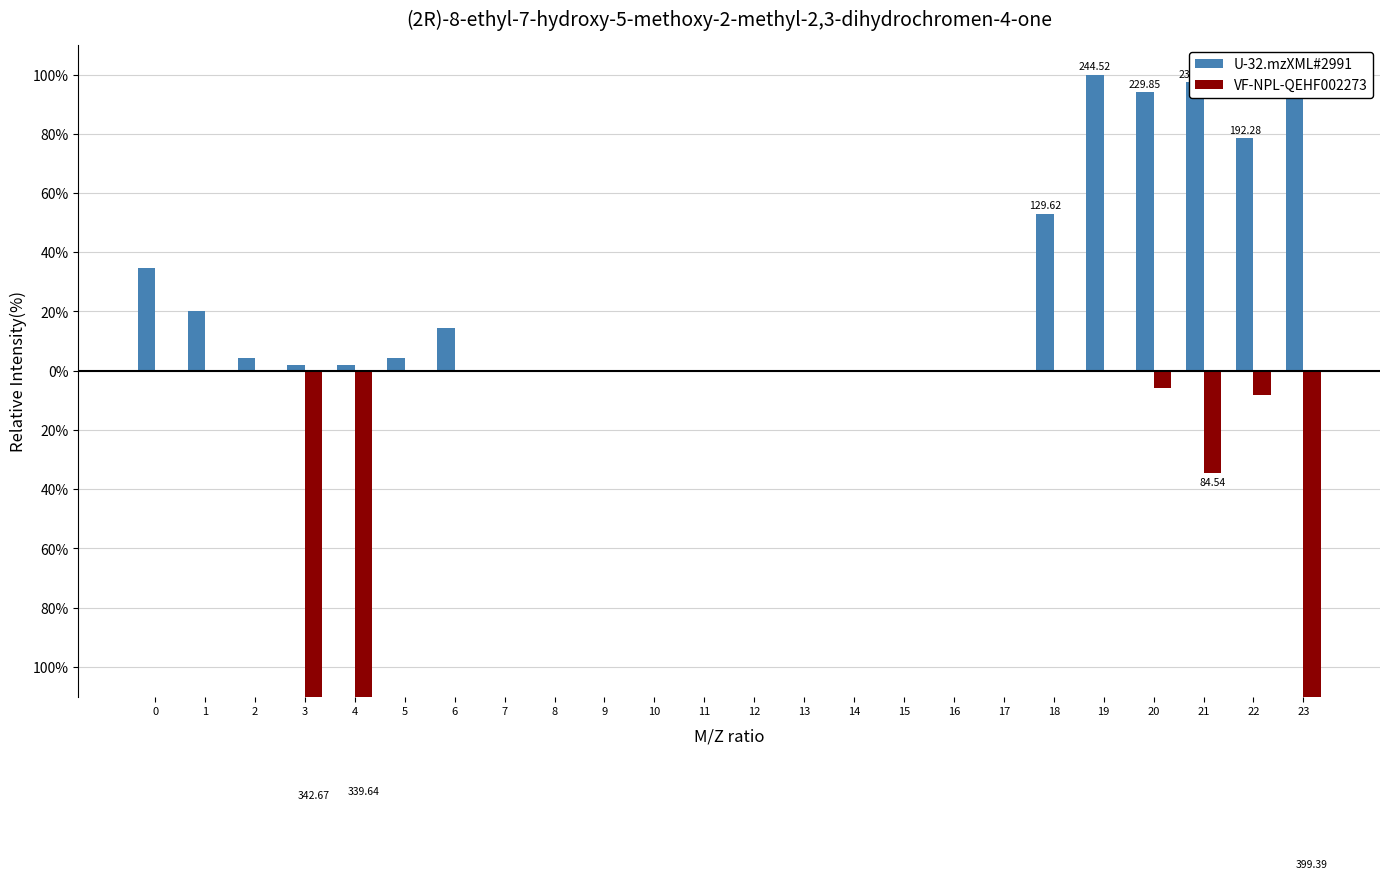

Does the chart contain any negative values?

Yes